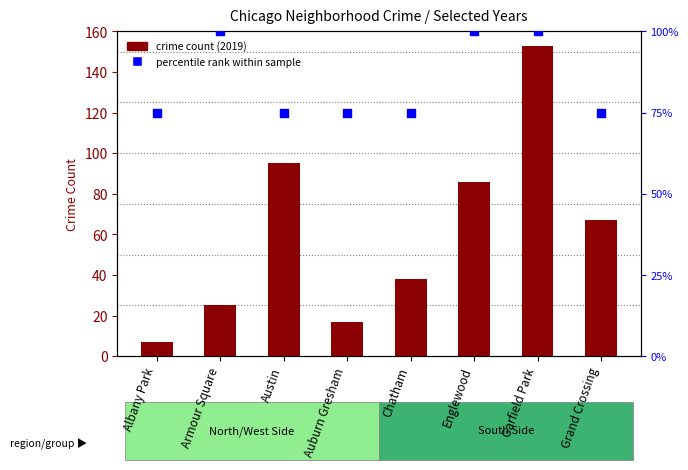

Which series has the largest Y range (max minus min)?

crime count (2019)